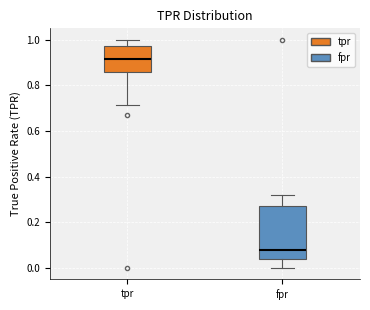

Which box is the tallest, from its lower edge to its upper edge?

fpr